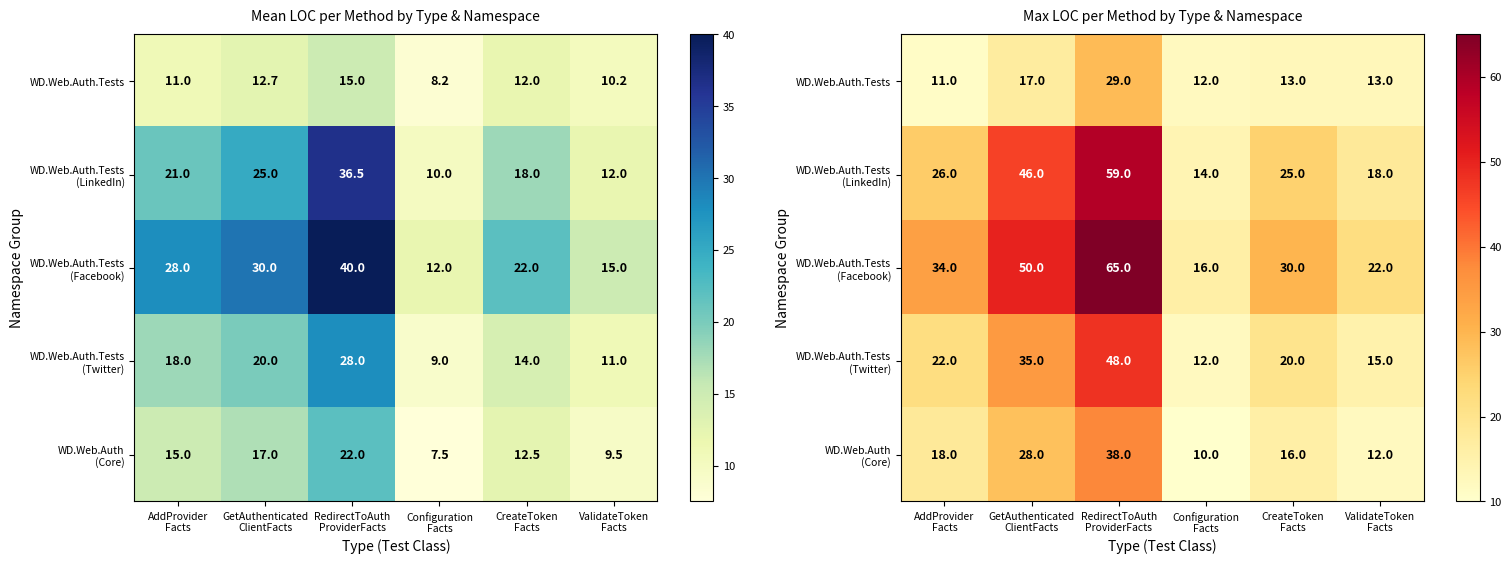

List the series in order of their peak value, lowest first.

WD.Web.Auth.Tests, WD.Web.Auth (Core), WD.Web.Auth.Tests (Twitter), WD.Web.Auth.Tests (LinkedIn), WD.Web.Auth.Tests (Facebook)